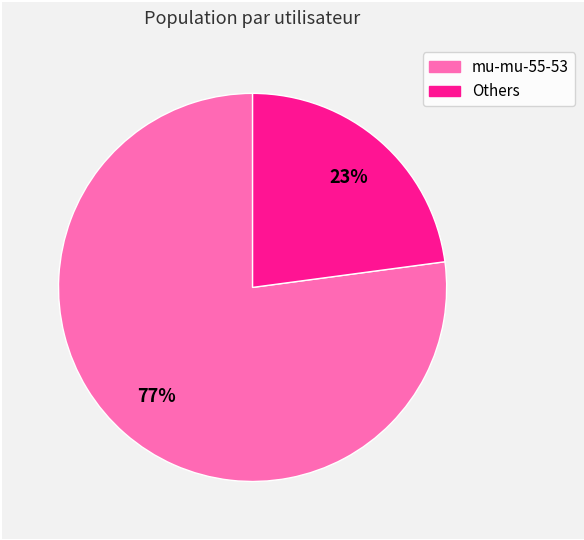

Is there a majority slice in this chart?

Yes